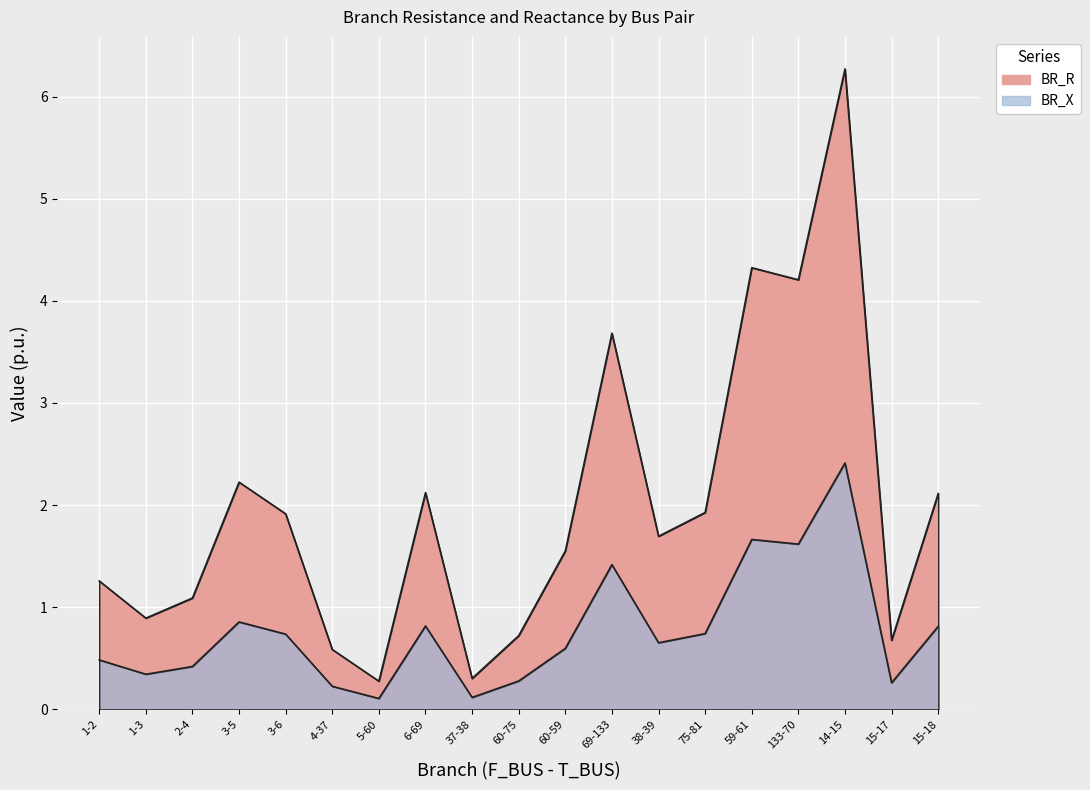

True or false: BR_R has more than 2 points higher than both neighbors.

True